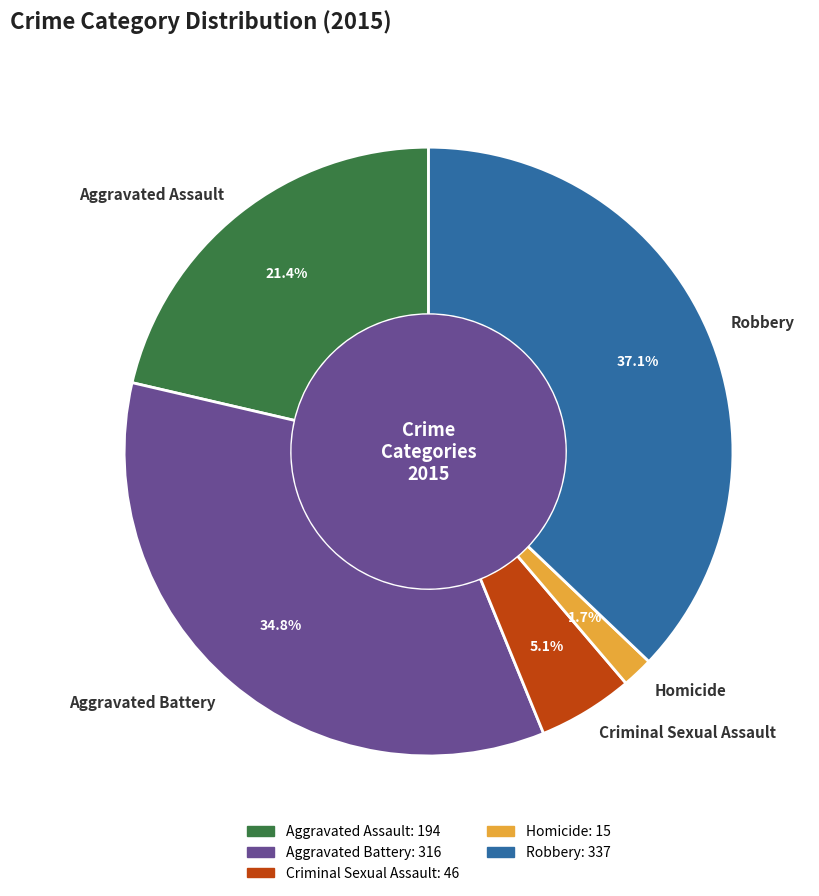

To the nearest percent, what portion does Robbery represent?

37%